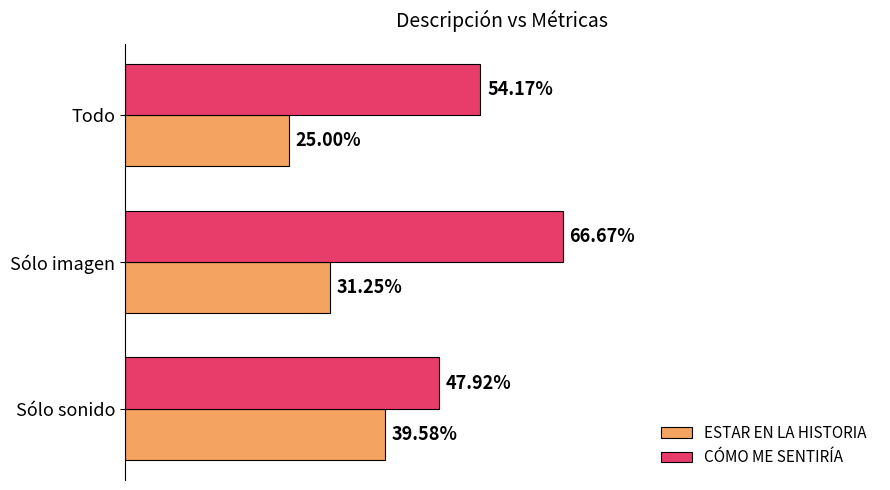

What are all the series names shown in the legend?

ESTAR EN LA HISTORIA, CÓMO ME SENTIRÍA